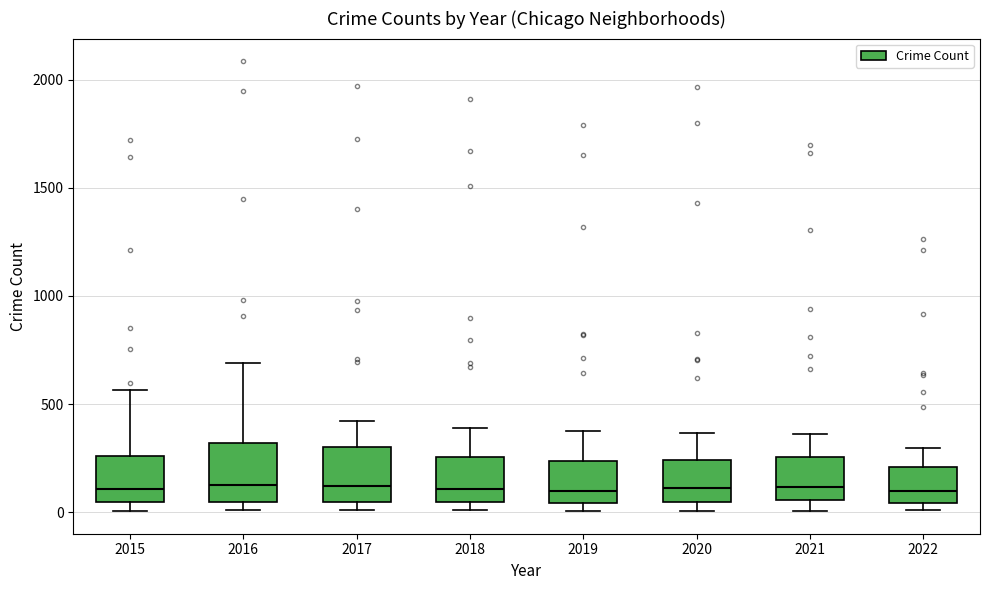

Reading left to right, read every box against the y-axis: the position of its median line, the range the box covers, and the ends of its whiskers. The values are not printed on the chart, so give them approximately, as read against the axis.

2015: median 100, box 50 to 250, whiskers 0 to 550
2016: median 150, box 50 to 300, whiskers 0 to 700
2017: median 100, box 50 to 300, whiskers 0 to 400
2018: median 100, box 50 to 250, whiskers 0 to 400
2019: median 100, box 50 to 250, whiskers 0 to 400
2020: median 100, box 50 to 250, whiskers 0 to 350
2021: median 100, box 50 to 250, whiskers 0 to 350
2022: median 100, box 50 to 200, whiskers 0 to 300